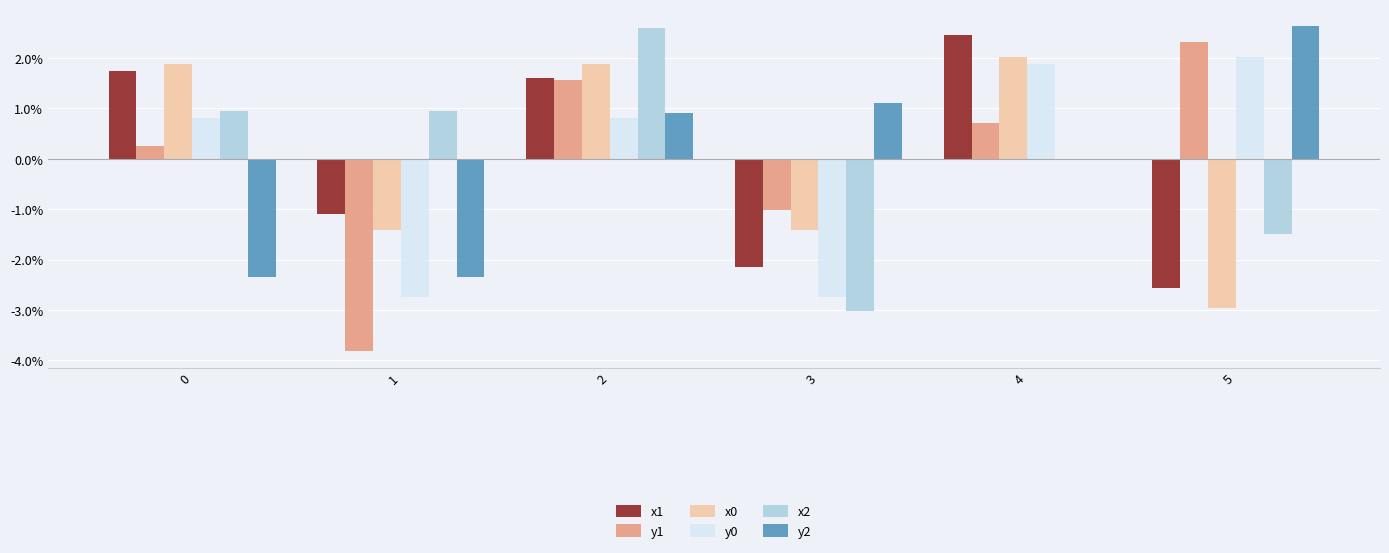

What is the difference between the maximum and minimum values in the y1 series?

0.1